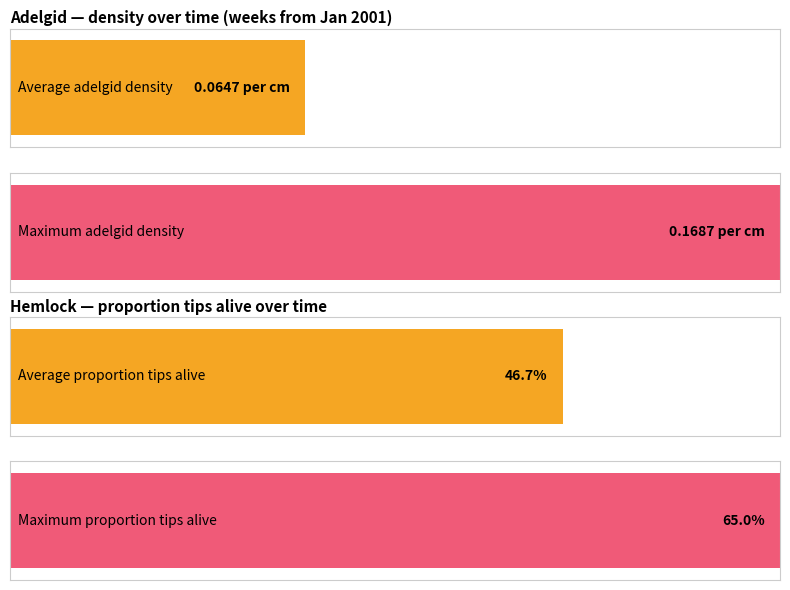

At 164, list the series in order from largest to smallest.

Proportion tips alive, Adelgid density (per cm)